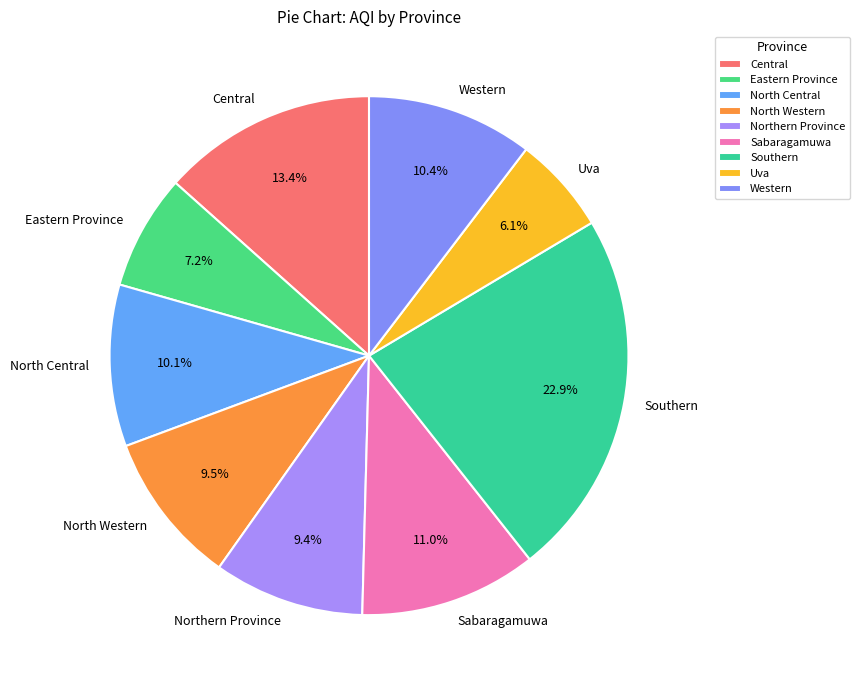

Count the number of slices in the pie.

9